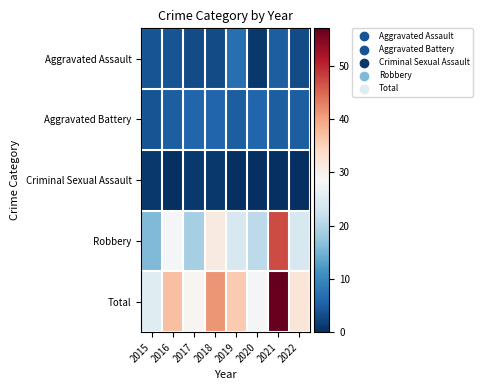

Reading left to right, extract all data points from this chart.

Aggravated Assault: 2015=4	2016=4	2017=3	2018=3	2019=7	2020=1	2021=5	2022=3
Aggravated Battery: 2015=4	2016=5	2017=6	2018=6	2019=5	2020=6	2021=5	2022=5
Criminal Sexual Assault: 2015=1	2016=0	2017=1	2018=1	2019=0	2020=0	2021=0	2022=0
Robbery: 2015=16	2016=28	2017=19	2018=31	2019=24	2020=21	2021=47	2022=24
Total: 2015=25	2016=37	2017=29	2018=41	2019=36	2020=28	2021=57	2022=32